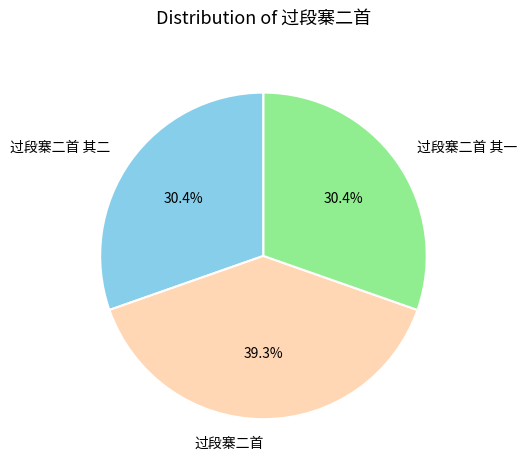

What percentage is NOT represented by 过段寨二首 其一?

69.6%